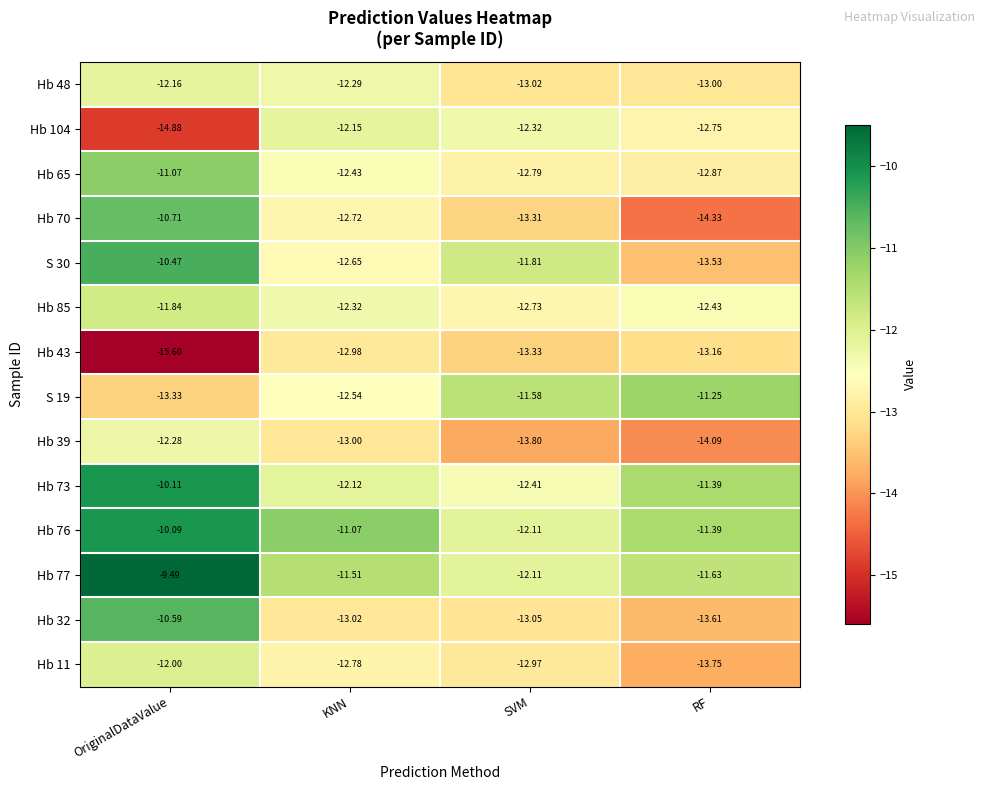

At KNN, list the series in order from smallest to largest.

Hb 32, Hb 39, Hb 43, Hb 11, Hb 70, S 30, S 19, Hb 65, Hb 85, Hb 48, Hb 104, Hb 73, Hb 77, Hb 76